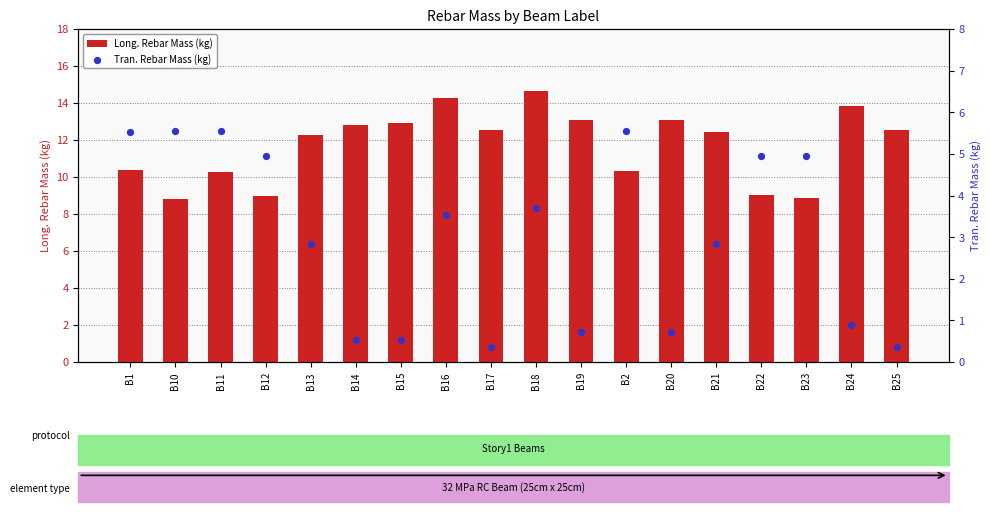

Which series has the largest Y range (max minus min)?

Long. Rebar Mass (kg)